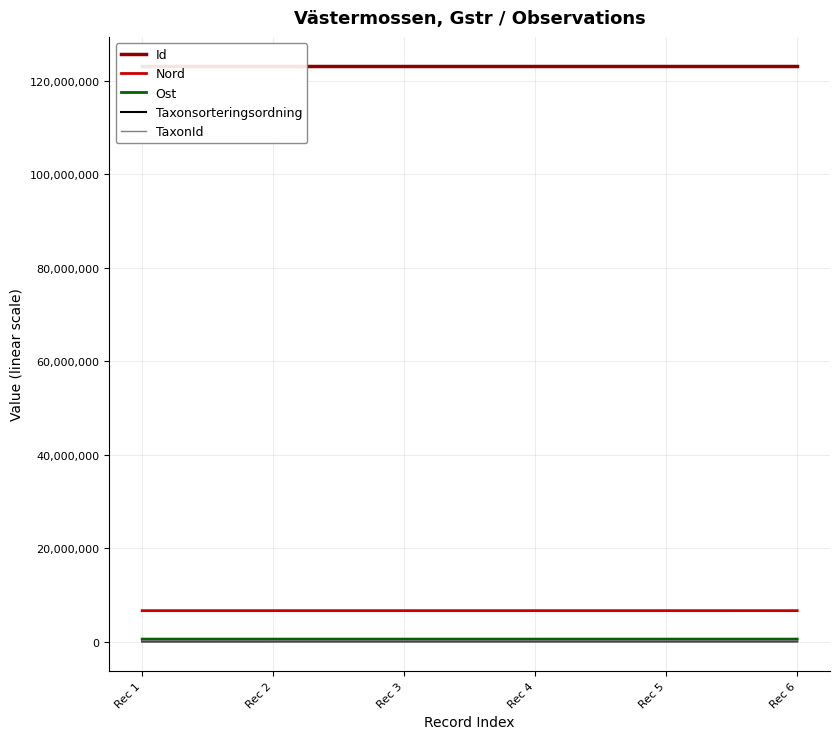

List the labels in order of Nord value, smallest first.

Rec 6, Rec 3, Rec 5, Rec 1, Rec 4, Rec 2